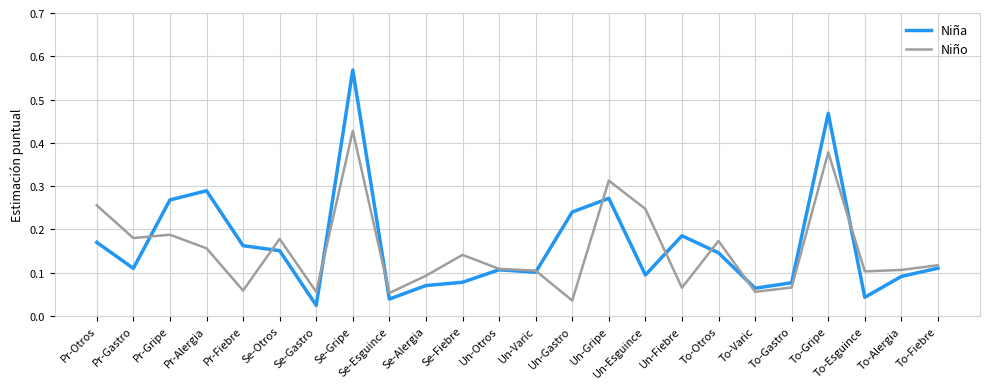

What are all the series names shown in the legend?

Niña, Niño